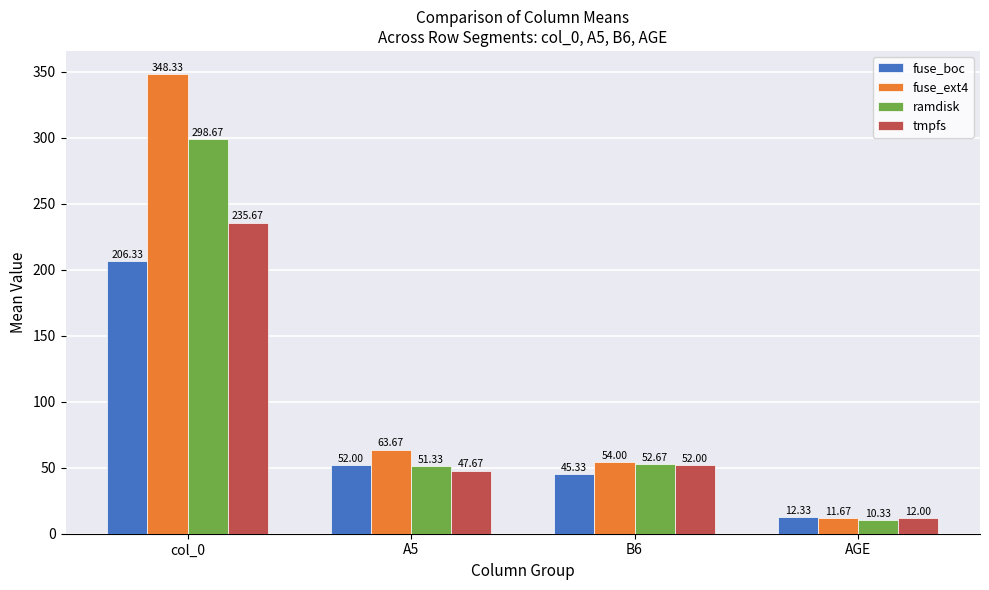

Reading right to left, extract all data points from this chart.

fuse_boc: 12.3	45.3	52.0	206.3
fuse_ext4: 11.7	54.0	63.7	348.3
ramdisk: 10.3	52.7	51.3	298.7
tmpfs: 12.0	52.0	47.7	235.7